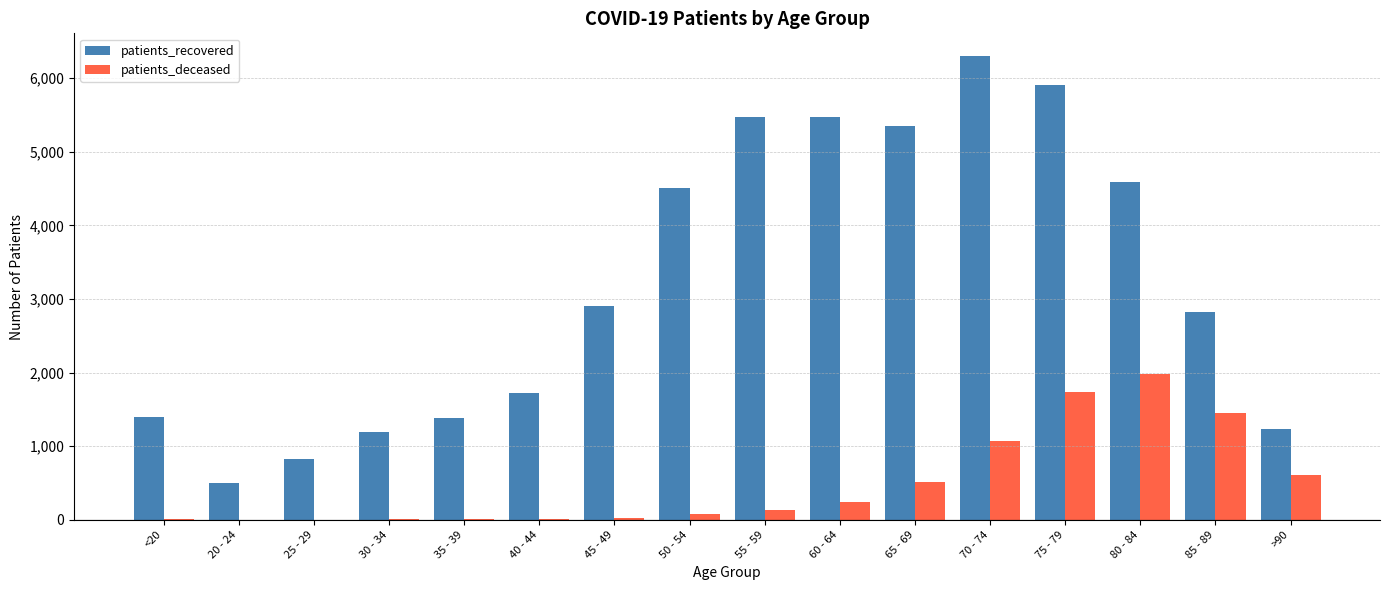

How many data points does each series have?

16